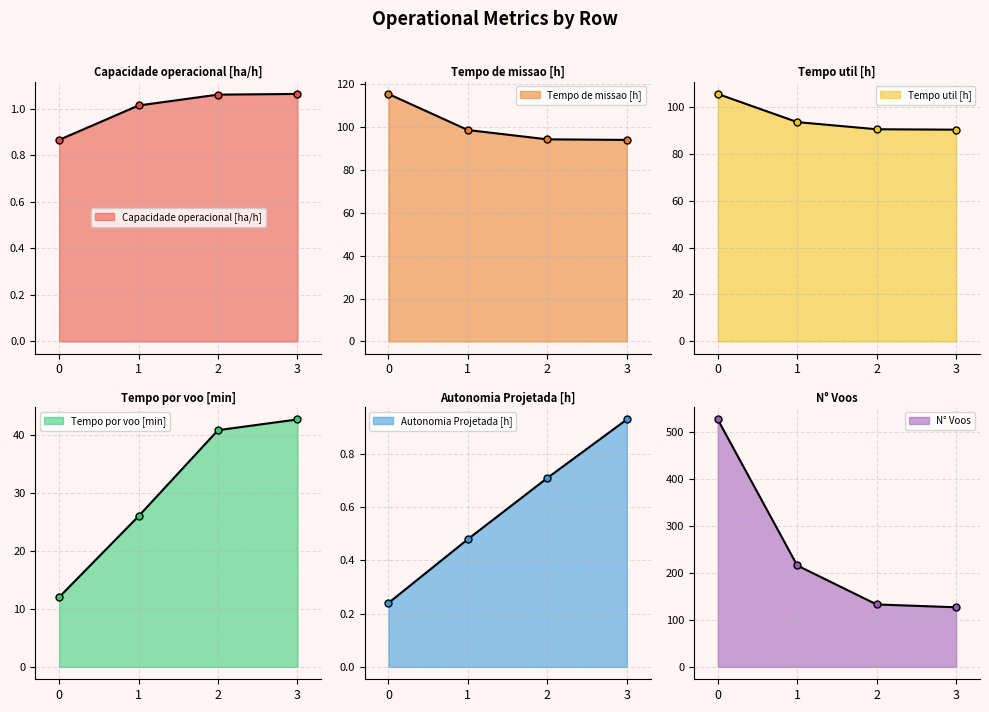

Reading left to right, transcribe all the data shown in this chart.

Capacidade operacional [ha/h]: 0.9	1.0	1.1	1.1
Tempo de missao [h]: 115.6	98.7	94.4	94.1
Tempo util [h]: 105.5	93.5	90.5	90.3
Tempo por voo [min]: 12.0	26.0	40.8	42.6
Autonomia Projetada [h]: 0.2	0.5	0.7	0.9
N° Voos: 527.0	216.0	133.0	127.0